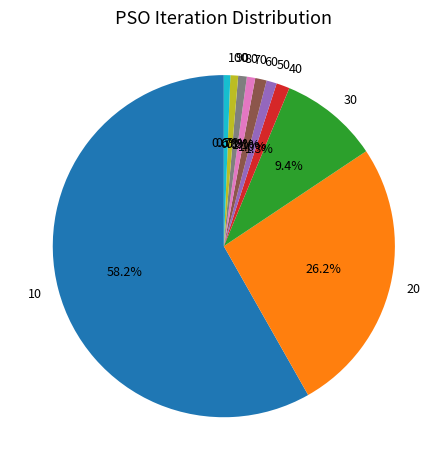

To the nearest percent, what is the average slice percentage?

10%